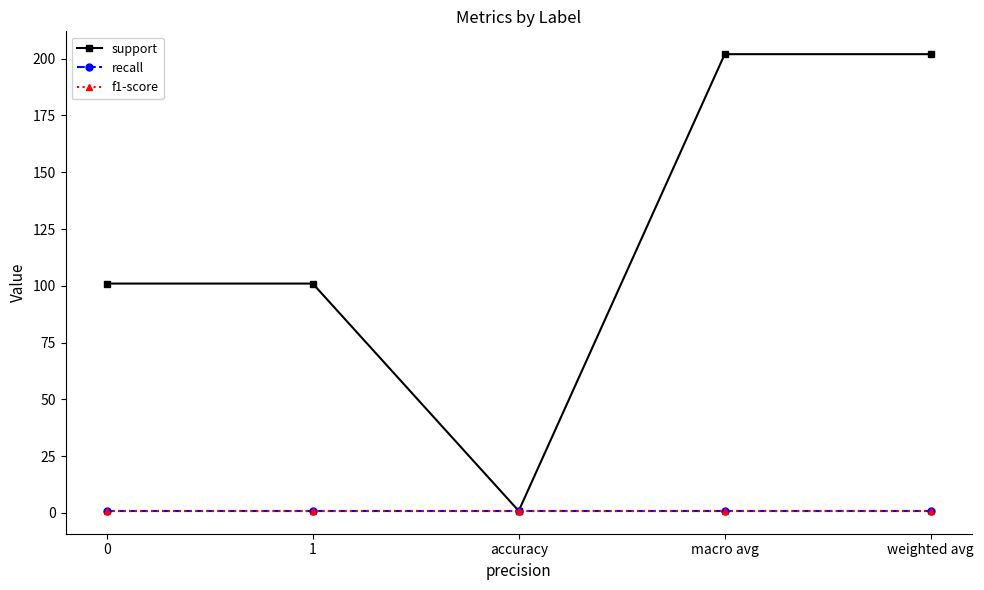

What is the sum of the recall values at 0 and macro avg?

1.8